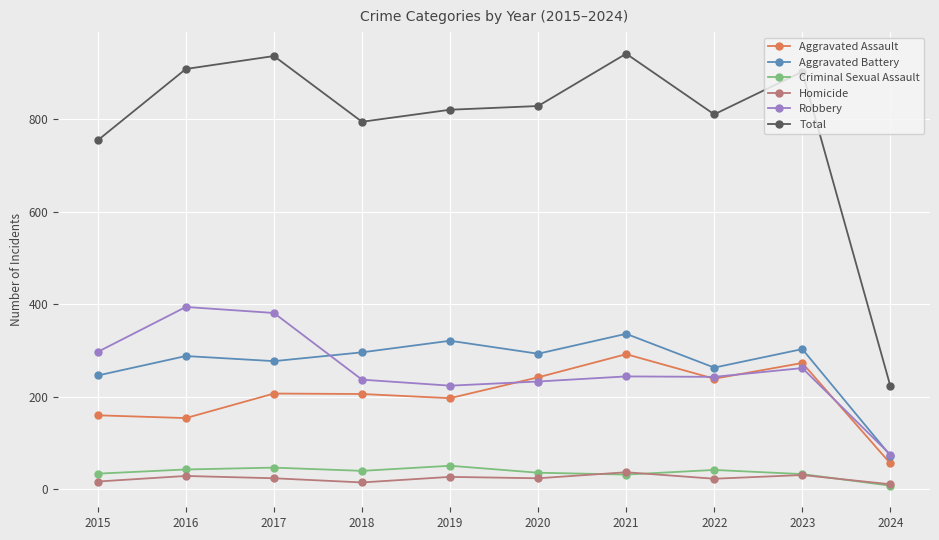

How many values in the Aggravated Assault series are below 207?

5